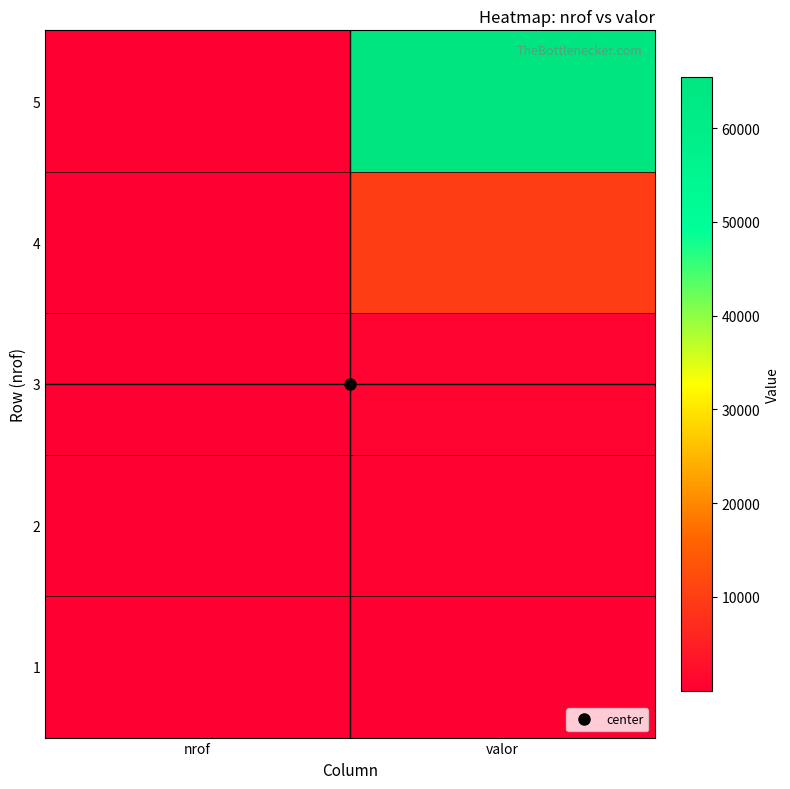

At which category is the sum across all series the highest?

valor